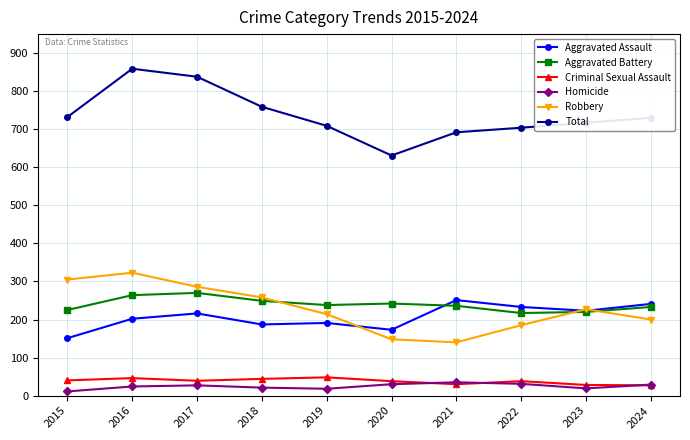

Rank the series at 2018 from highest to lowest value.

Total, Robbery, Aggravated Battery, Aggravated Assault, Criminal Sexual Assault, Homicide